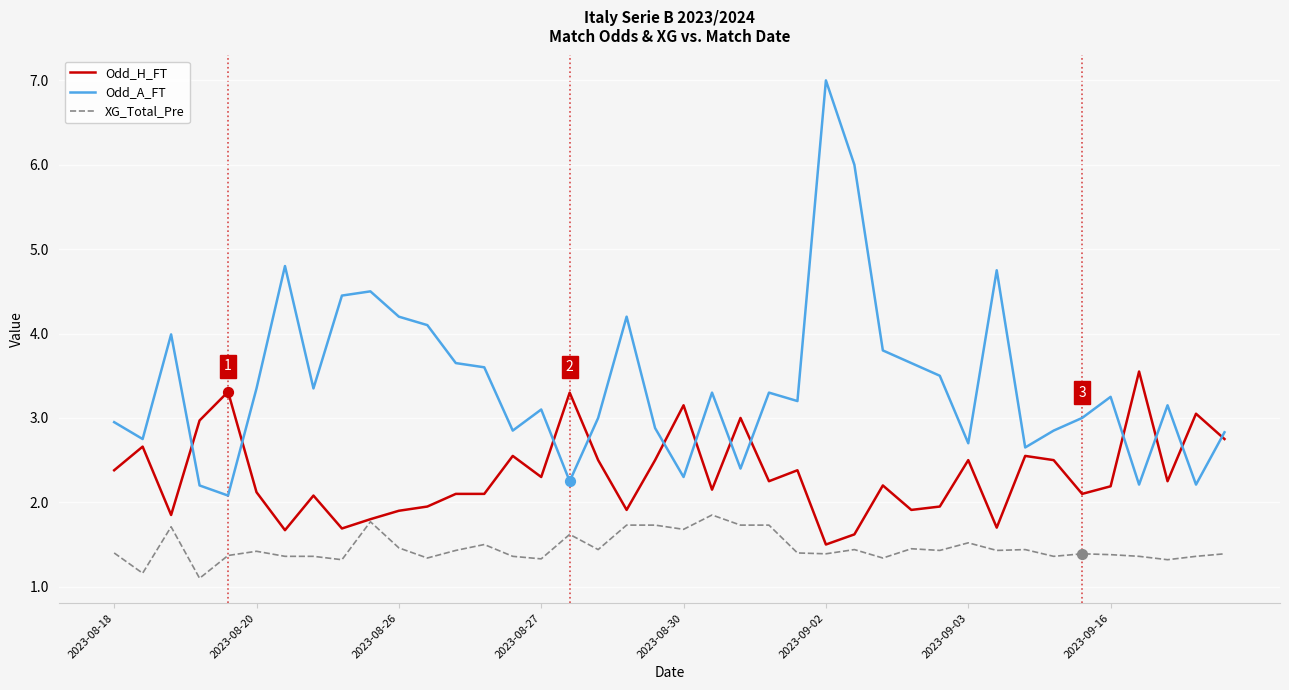

Which series has the largest total across all categories?

Odd_A_FT